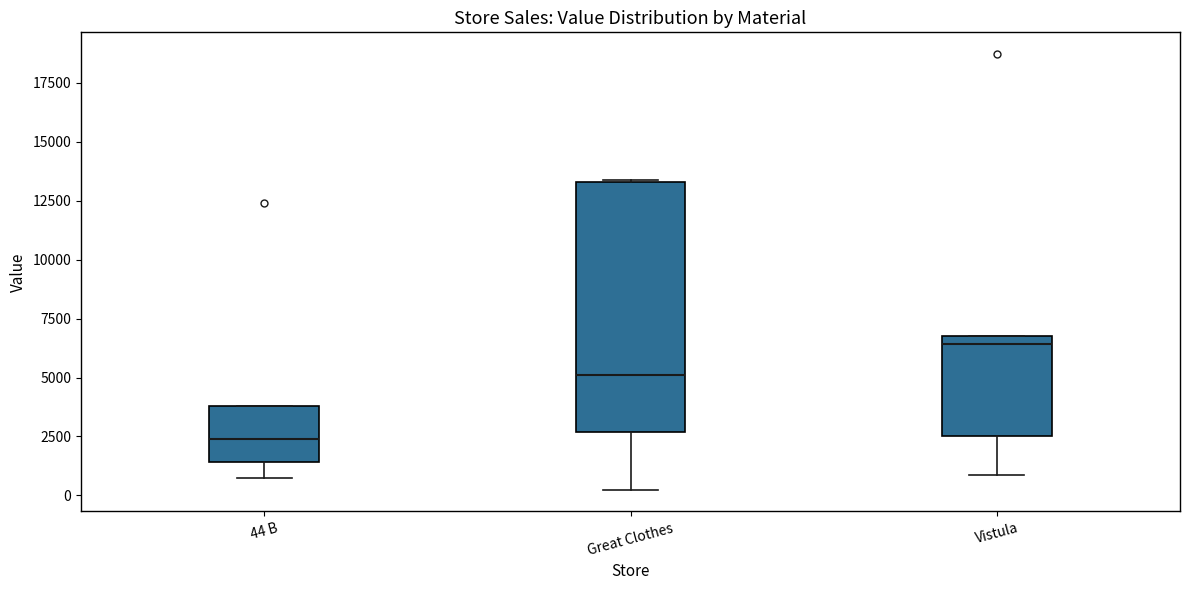

Which box's median line is the highest?

Vistula